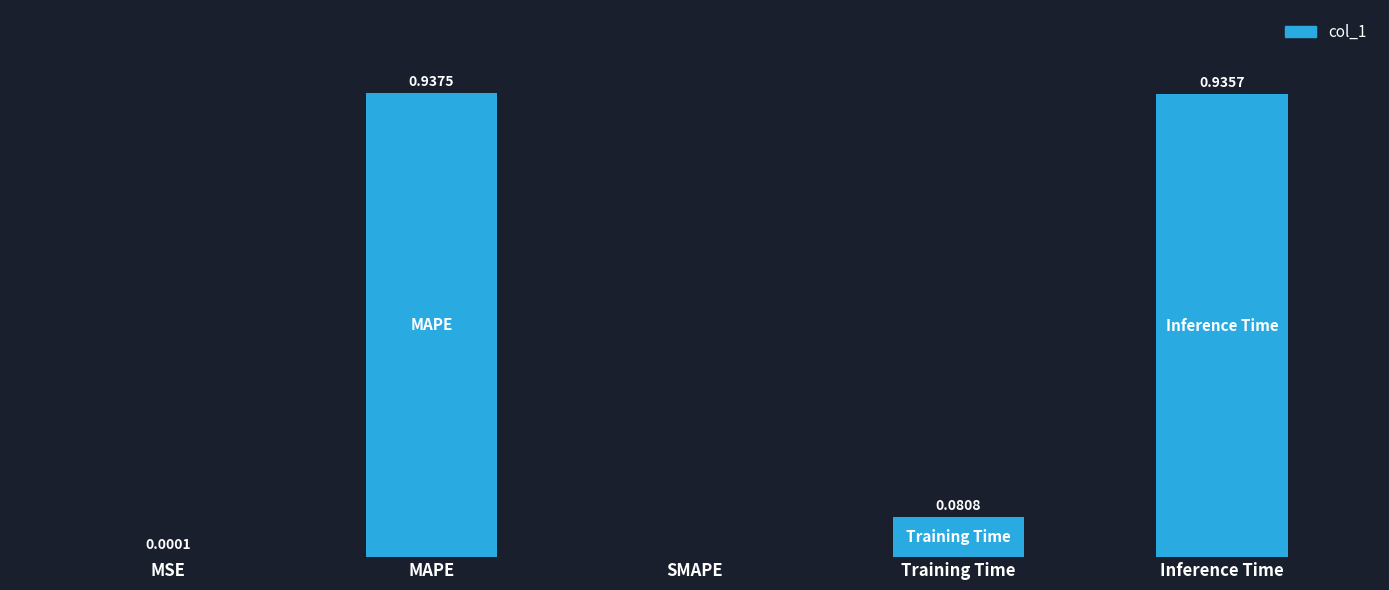

Which has a higher value, SMAPE or MAPE?

MAPE